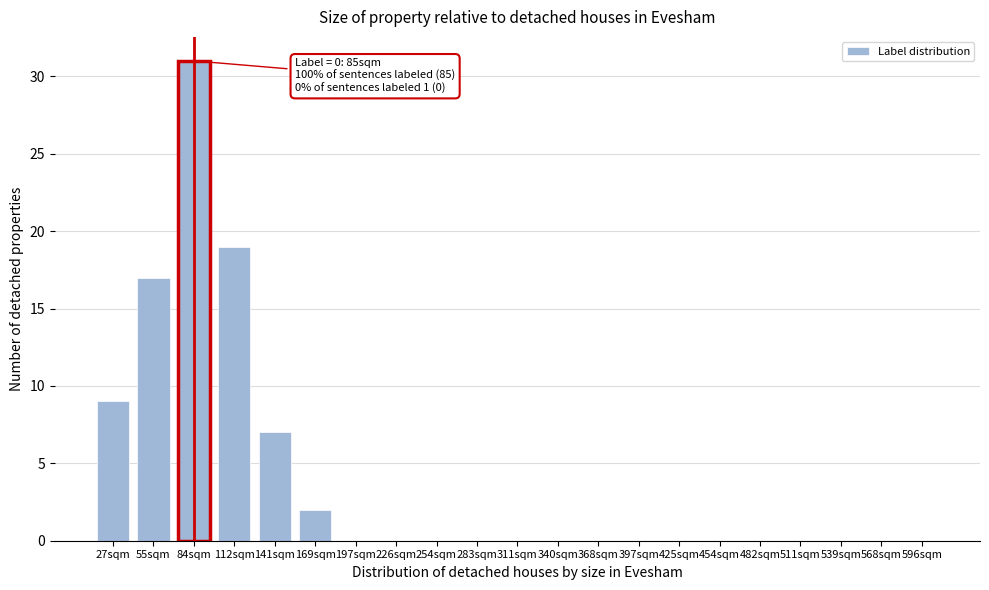

Reading right to left, transcribe all the data shown in this chart.

596sqm=0	568sqm=0	539sqm=0	511sqm=0	482sqm=0	454sqm=0	425sqm=0	397sqm=0	368sqm=0	340sqm=0	311sqm=0	283sqm=0	254sqm=0	226sqm=0	197sqm=0	169sqm=2	141sqm=7	112sqm=19	84sqm=31	55sqm=17	27sqm=9